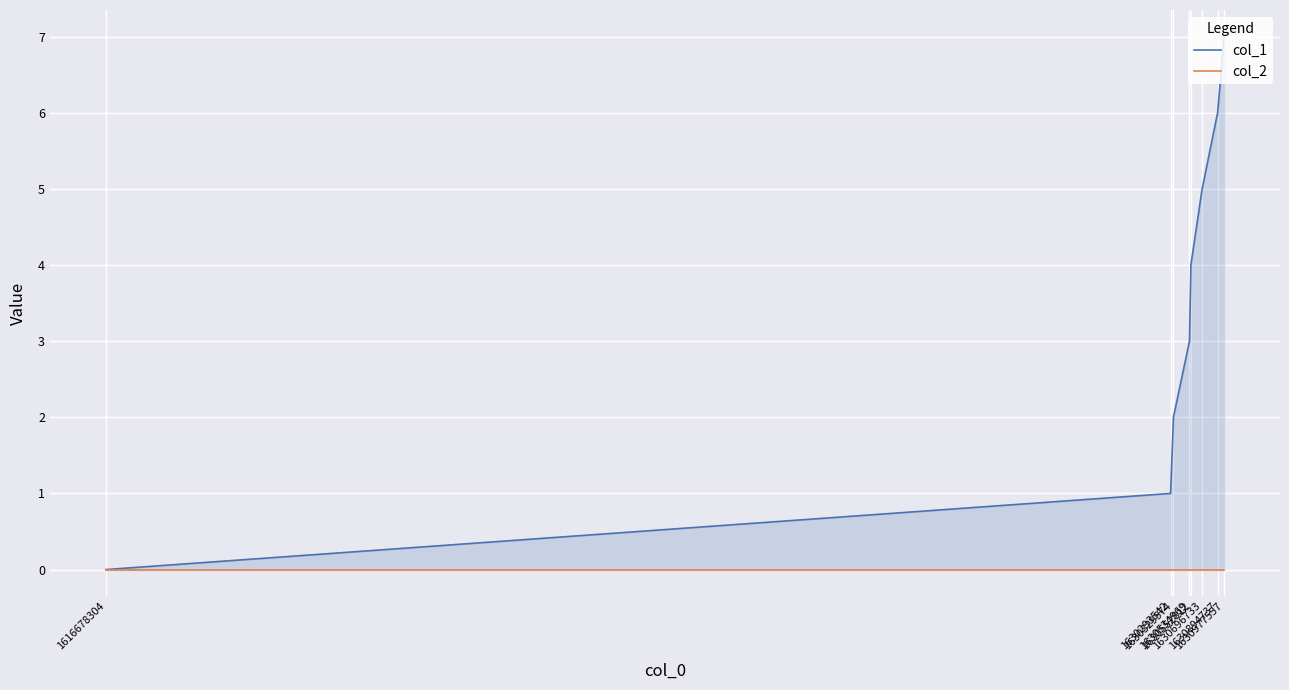

Reading left to right, what are all the values shown in this chart?

col_1: 1616678304=0	1630293542=1	1630329574=2	1630534969=3	1630552812=4	1630696733=5	1630894737=6	1630977557=7
col_2: 1616678304=0	1630293542=0	1630329574=0	1630534969=0	1630552812=0	1630696733=0	1630894737=0	1630977557=0